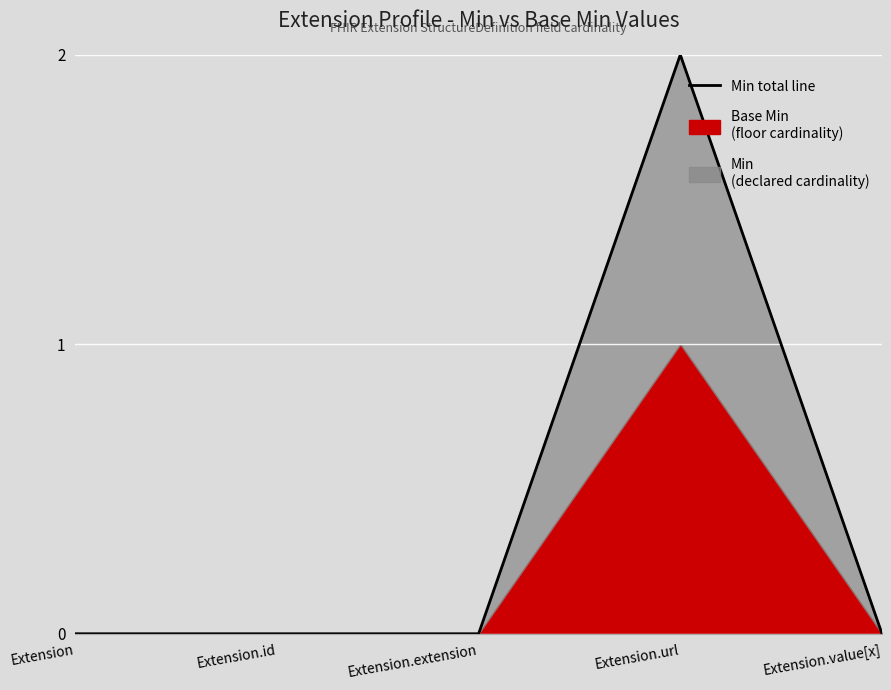

What is the maximum value shown in the chart?

2